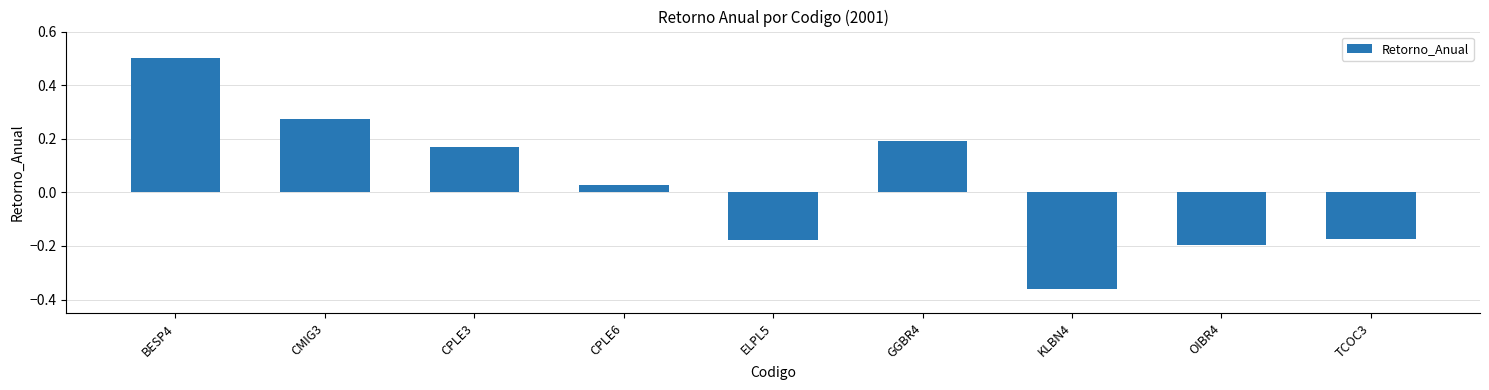

How many data points are less than 0?

4